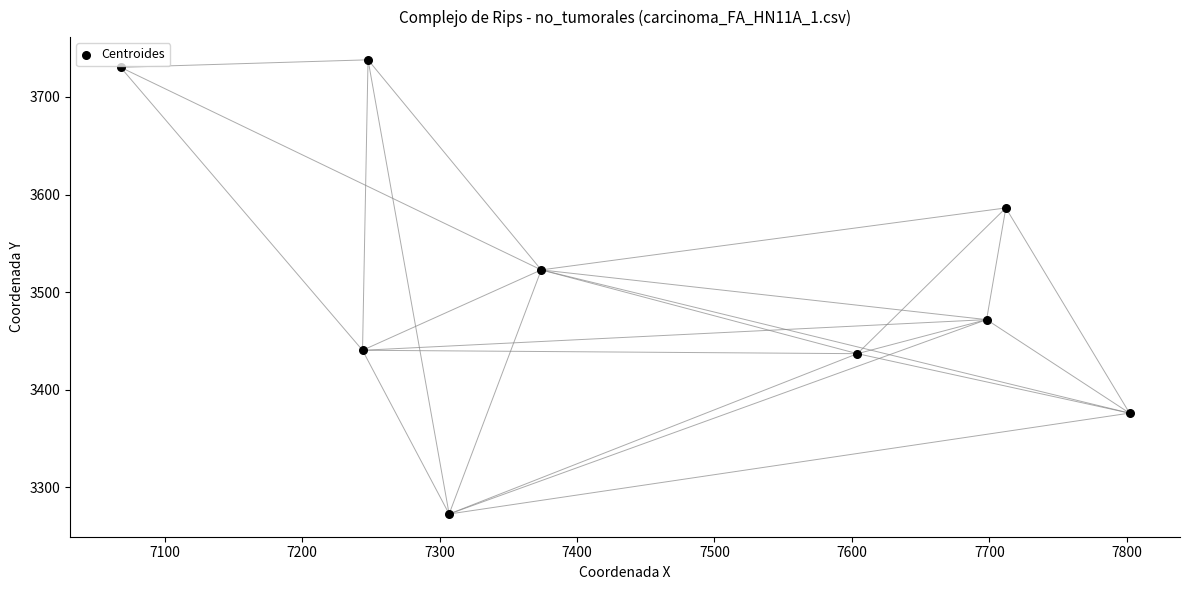

What Y value in the scatter plot is closest to 3505?

3522.8